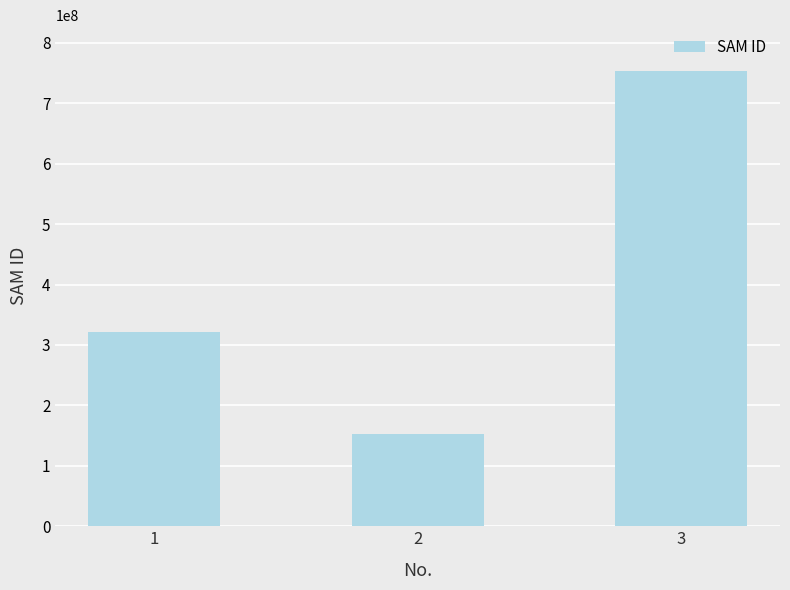

The value at 1 is 487600283. True or false?

False